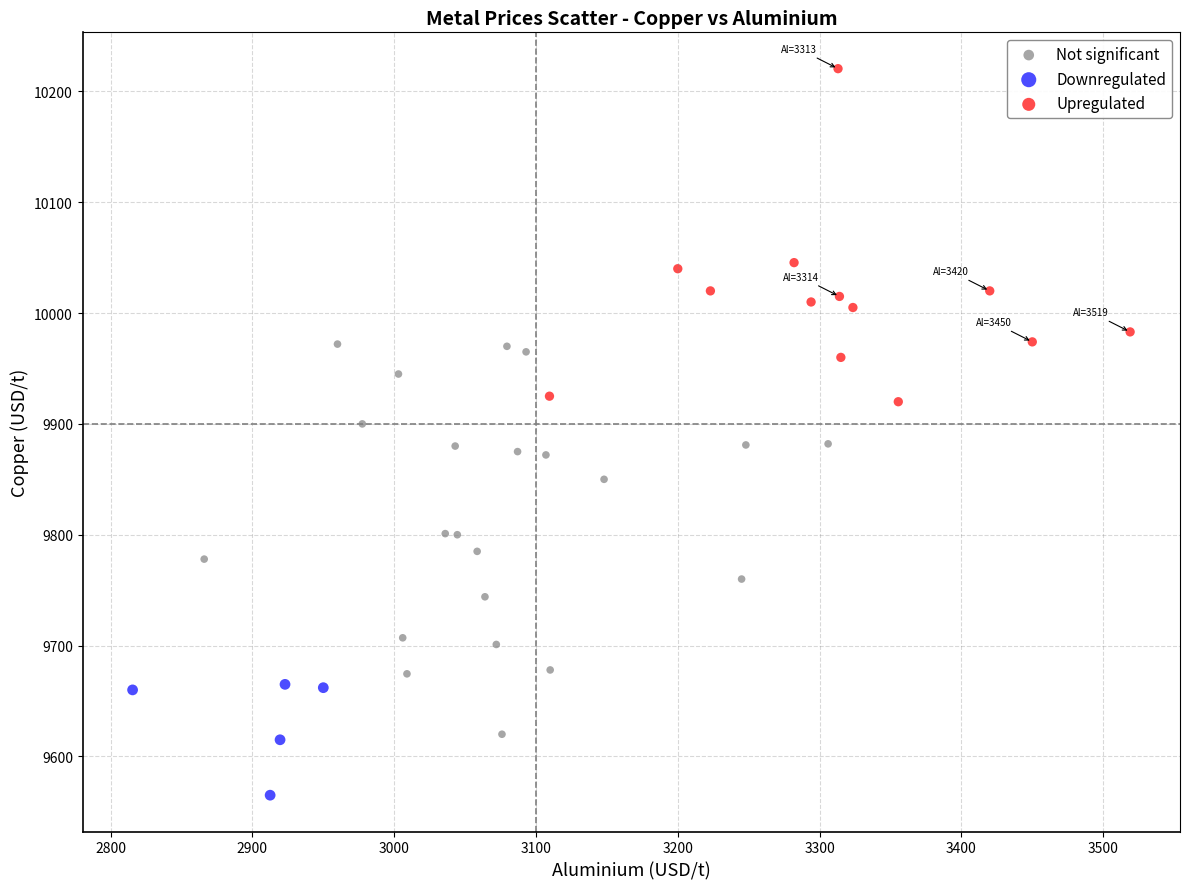

Which series has the largest Y range (max minus min)?

Not significant